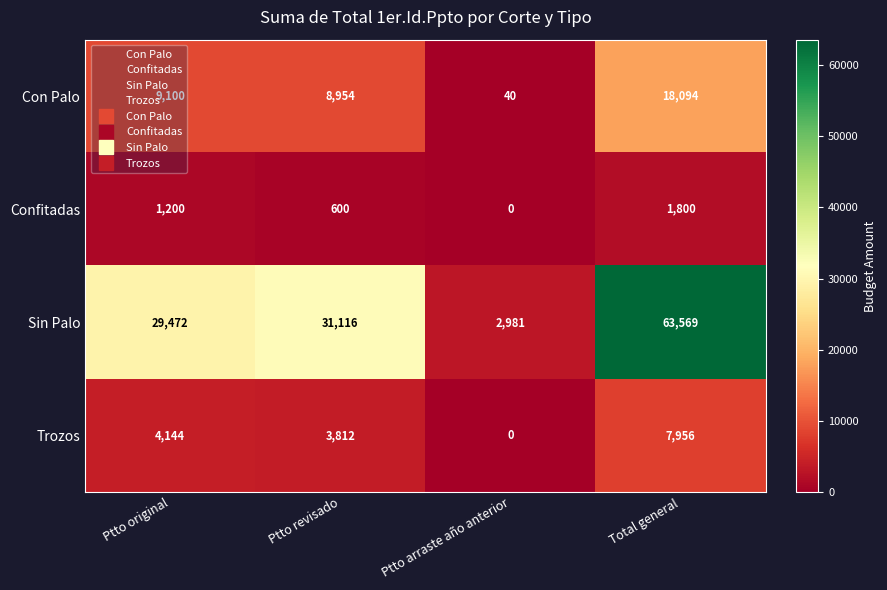

At how many categories does at least one series exceed 43647?

1